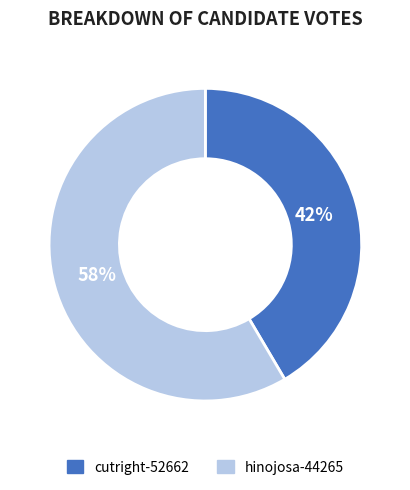

Which category has the smallest portion of the pie?

cutright-52662